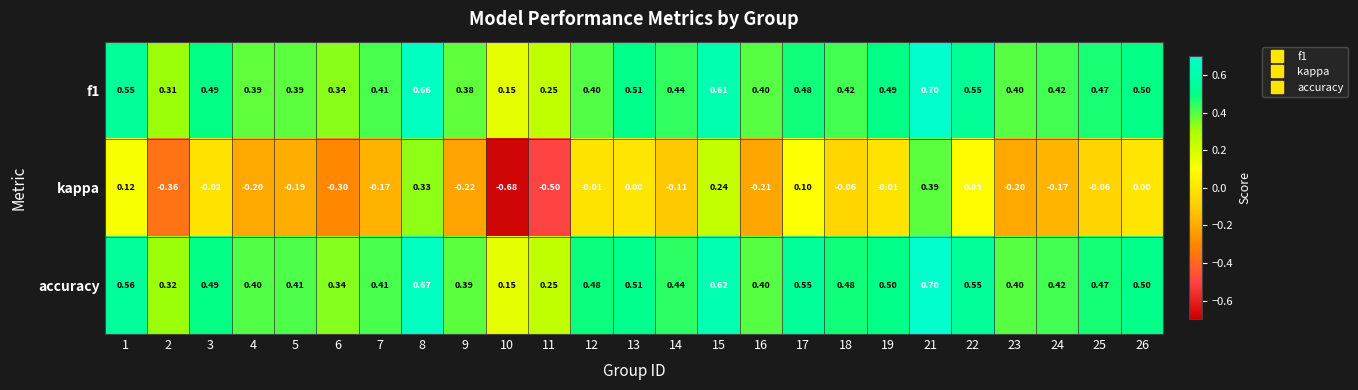

Which series has the largest total across all categories?

accuracy